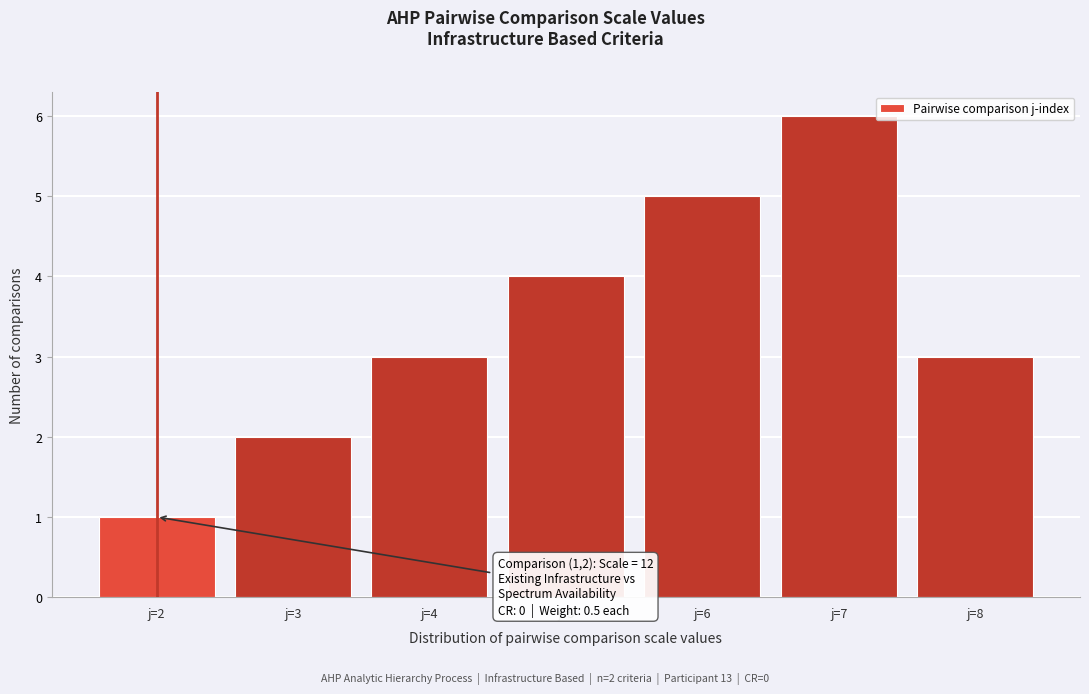

Which range on the x-axis has the tallest bar?

6.5 to 7.5